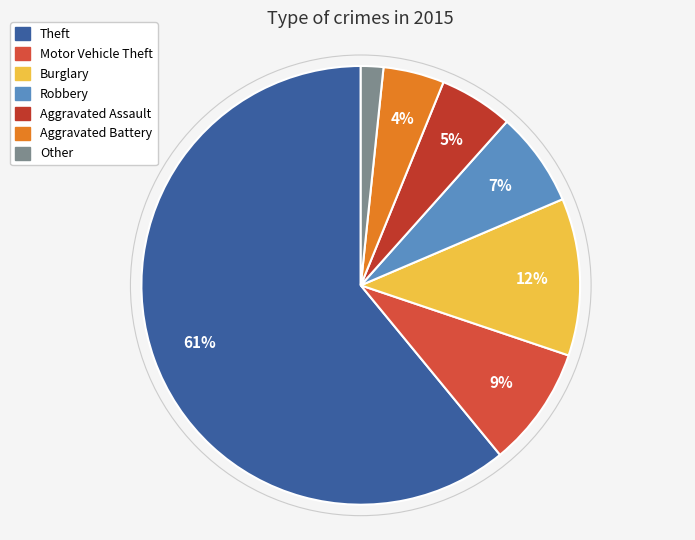

Which category has the smallest portion of the pie?

Other